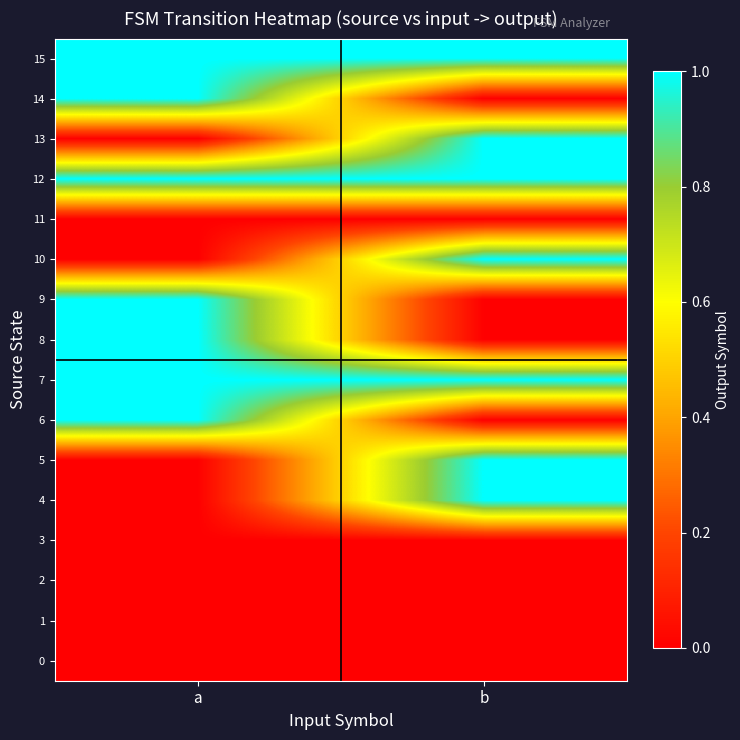

Reading left to right, extract all data points from this chart.

0: a=0	b=0
1: a=0	b=0
2: a=0	b=0
3: a=0	b=0
4: a=0	b=1
5: a=0	b=1
6: a=1	b=0
7: a=1	b=1
8: a=1	b=0
9: a=1	b=0
10: a=0	b=1
11: a=0	b=0
12: a=1	b=1
13: a=0	b=1
14: a=1	b=0
15: a=1	b=1